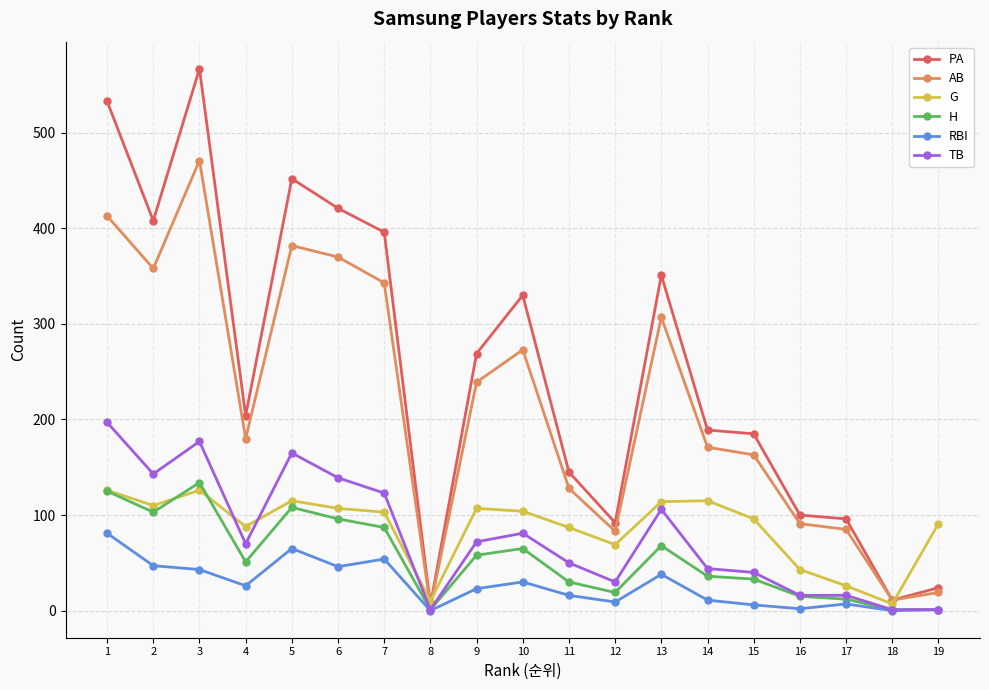

Where does the AB series first go above 180?

1